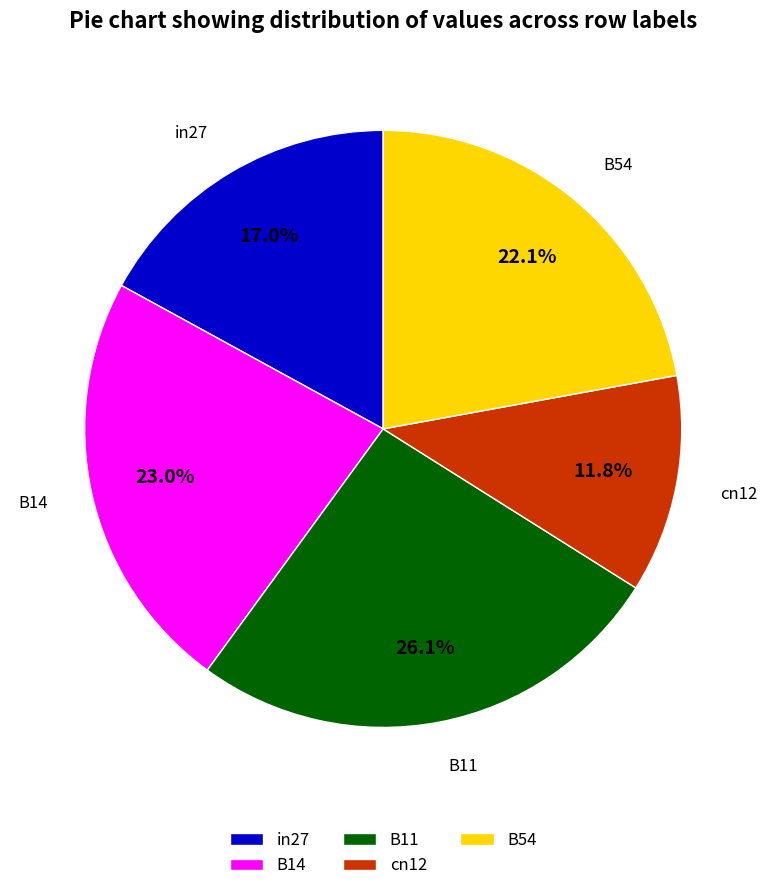

Is it true that B11 is 26% of the pie?

True